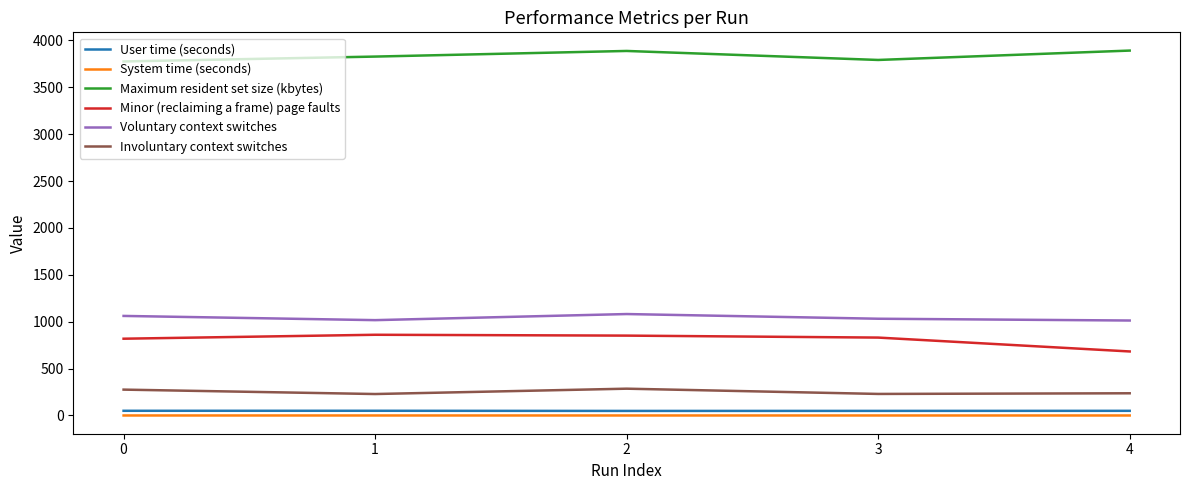

True or false: System time (seconds) and Minor (reclaiming a frame) page faults cross at least once.

False